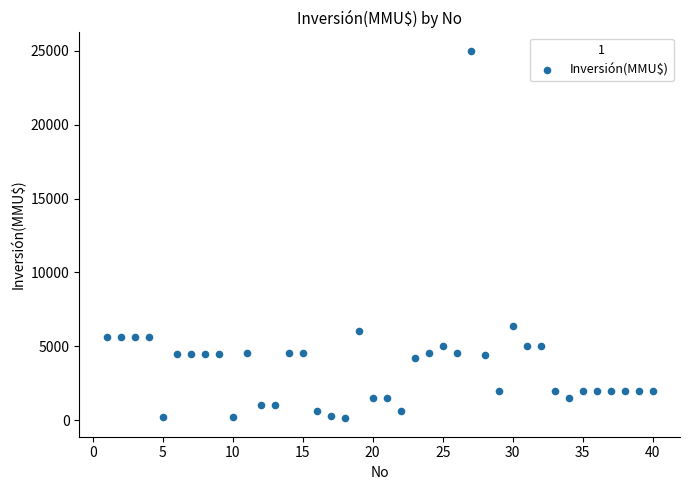

What Y value in the scatter plot is closest to 12560?

6400